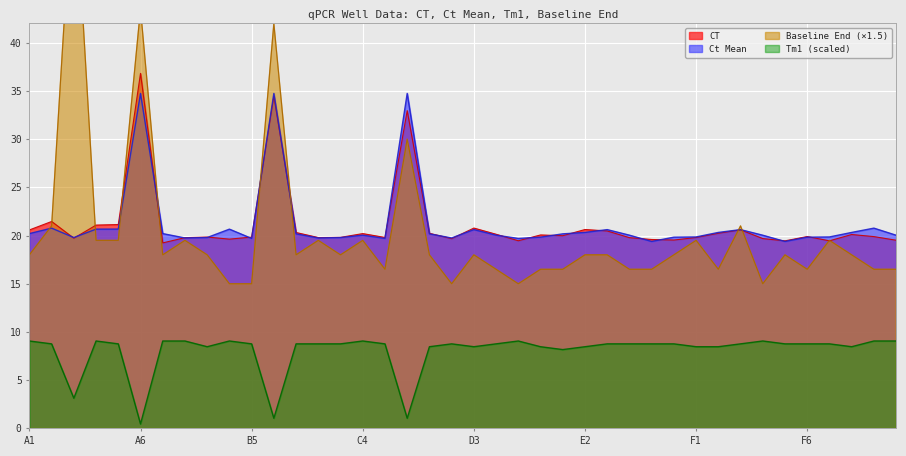

What is the label of the 8th point from the right?

F3